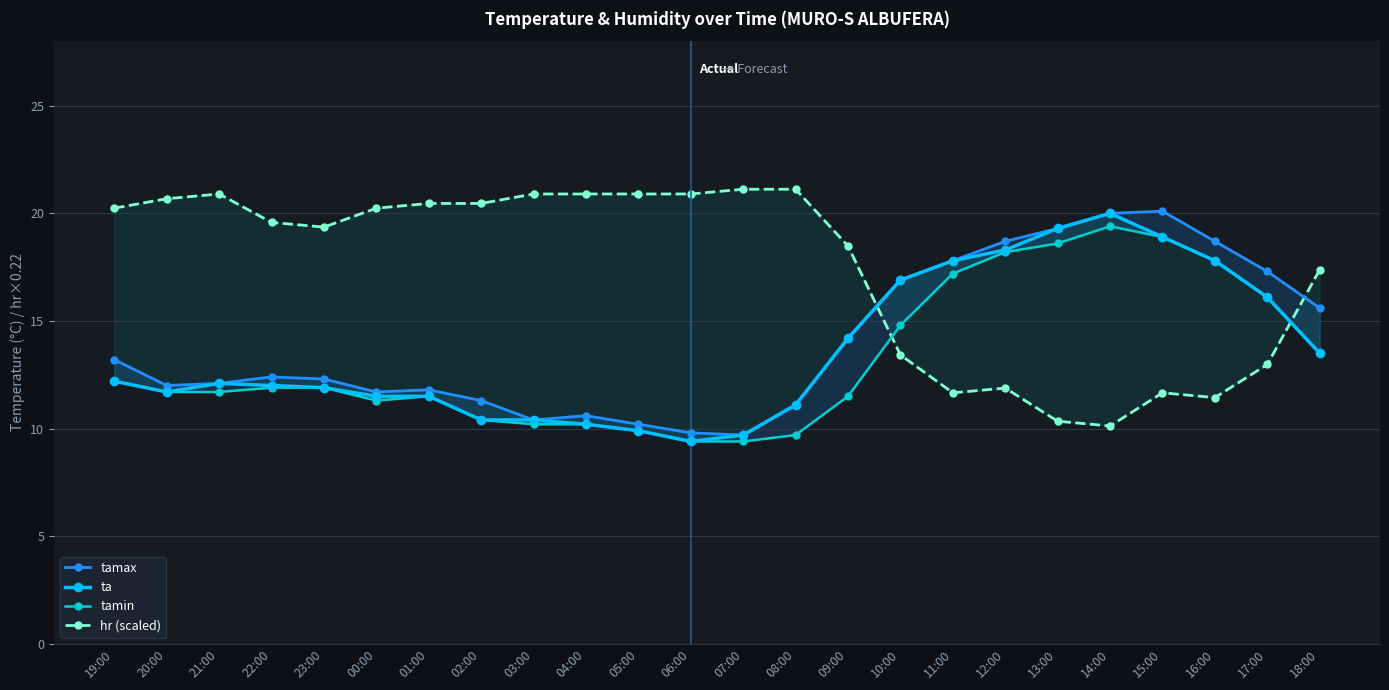

Where does the tamin series first go above 11?

19:00